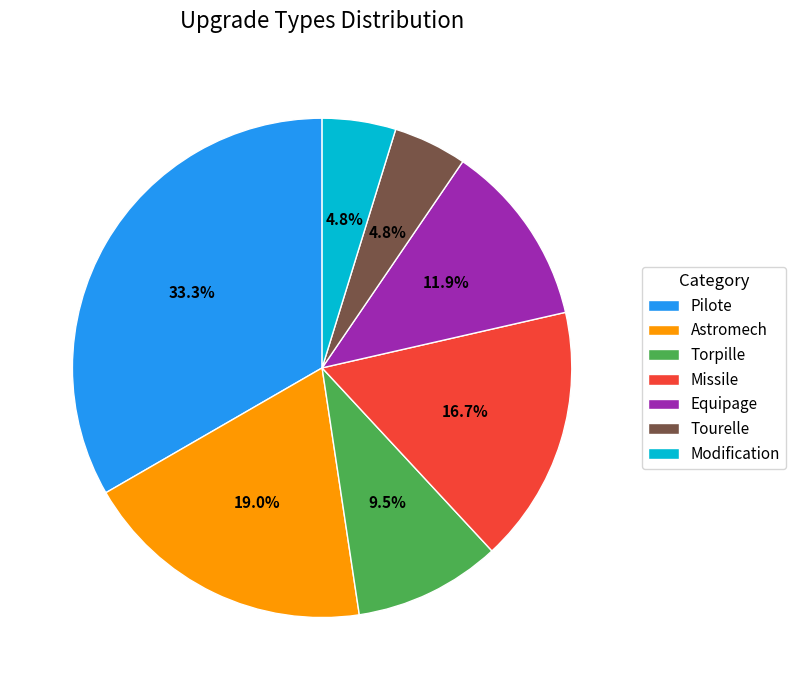

Combined, what portion of the pie is Astromech and Tourelle?

23.8%